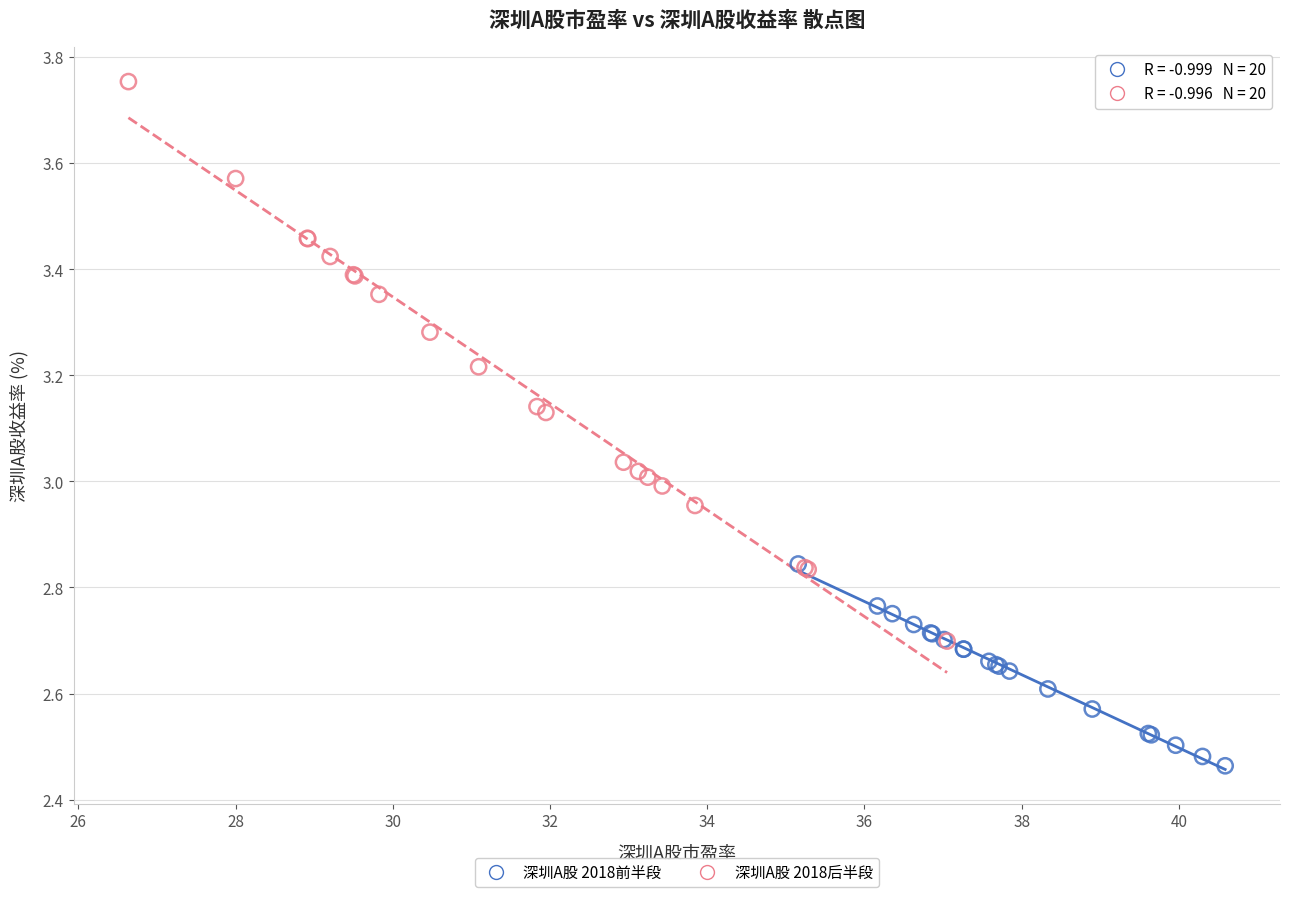

Which series contains the highest Y value?

深圳A股 2018后半段